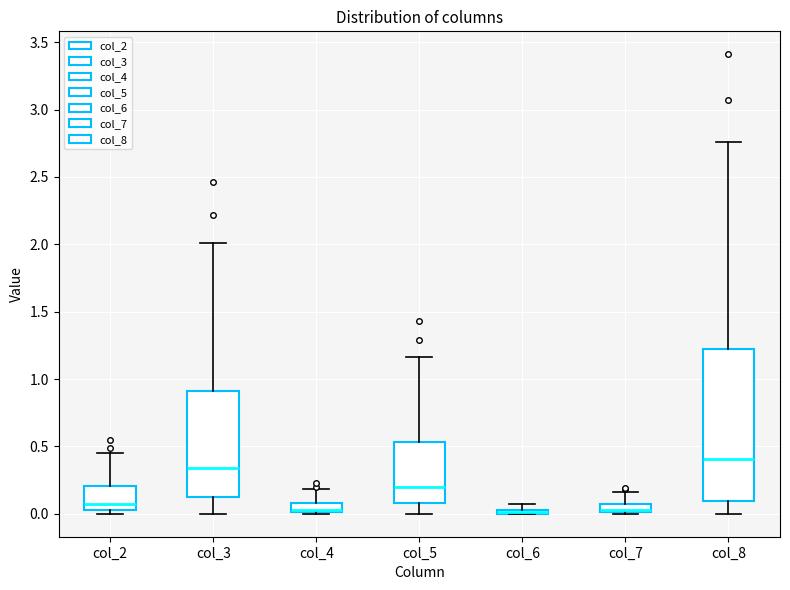

Which box is the tallest, from its lower edge to its upper edge?

col_8